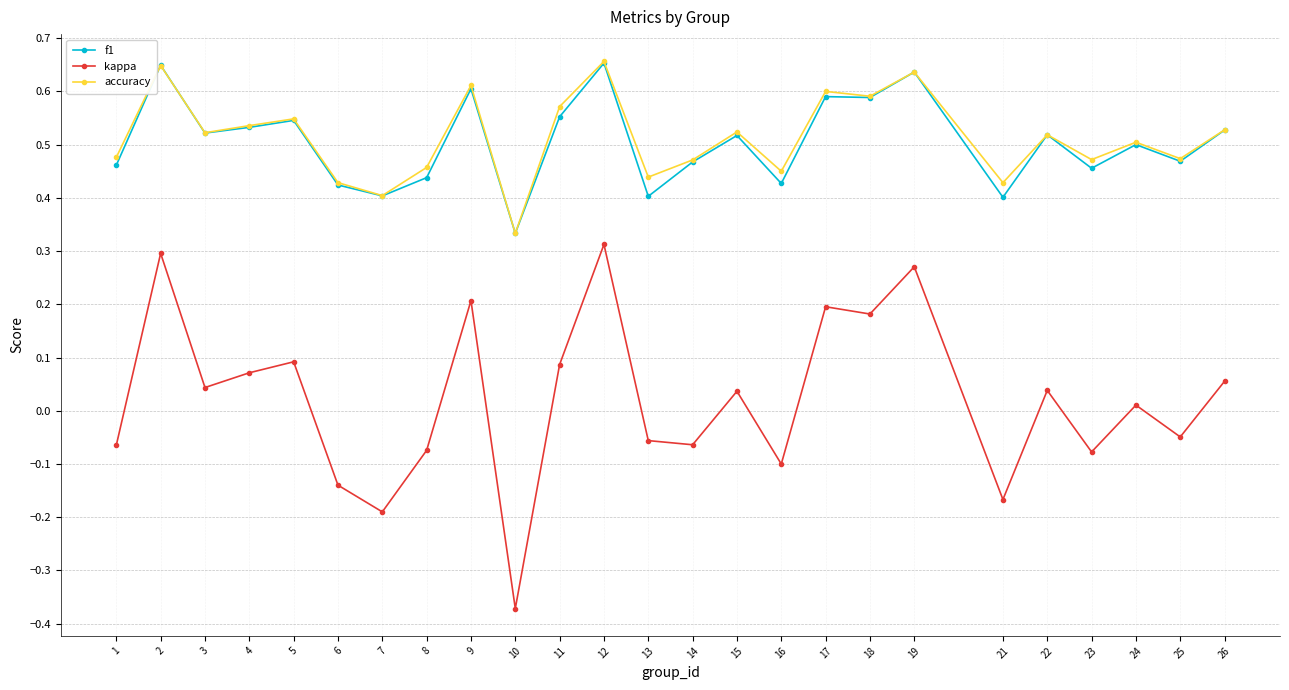

Between 16 and 18, which series saw the biggest shift?

kappa